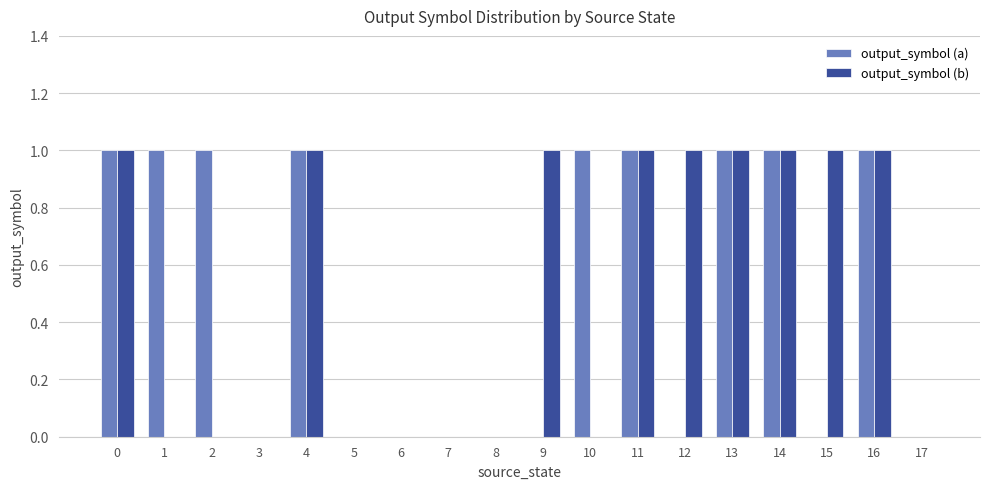

True or false: output_symbol (a) has a value of 0 at 11.

False